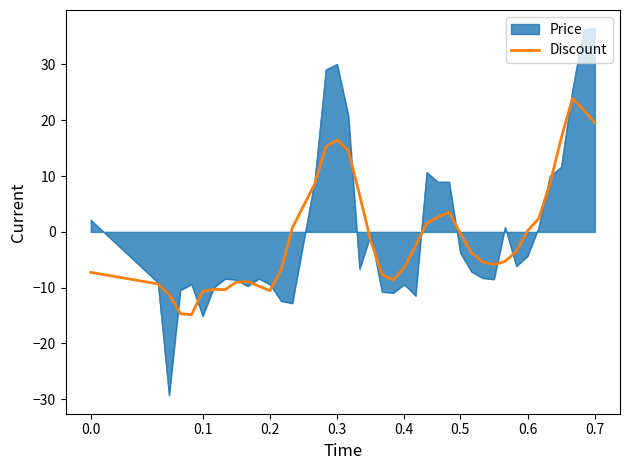

Rank the series by their maximum value, from lowest to highest.

Discount, Price